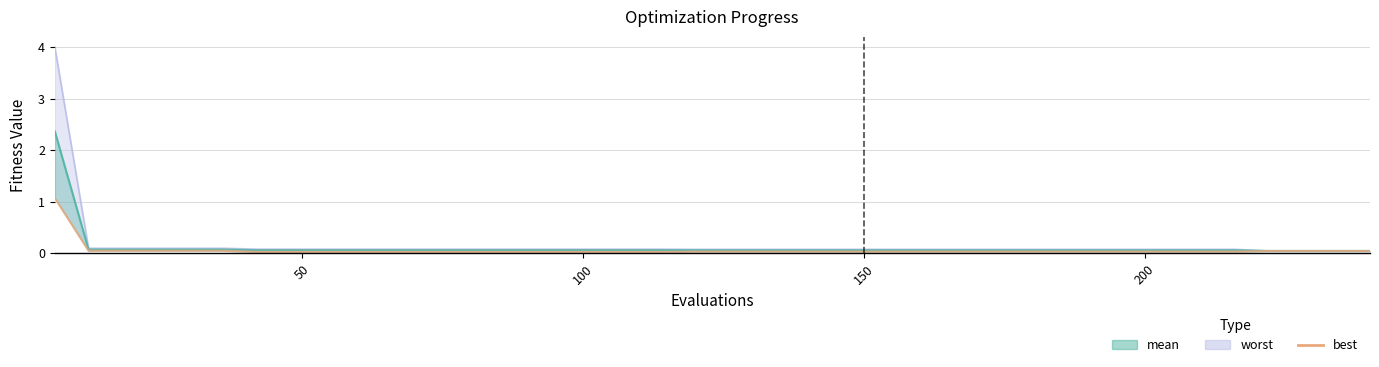

What is the average value?

0.1